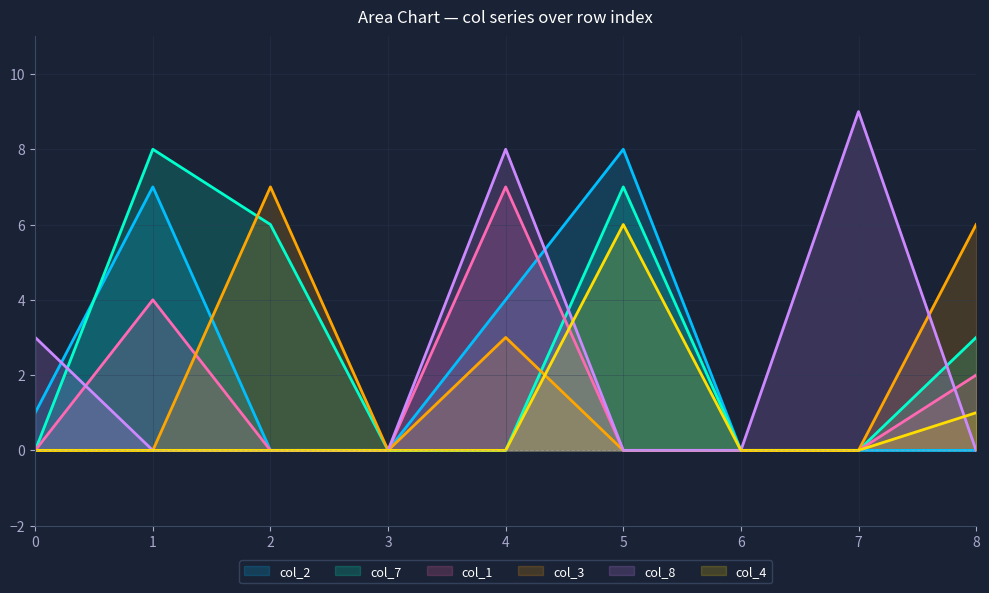

Reading left to right, transcribe all the data shown in this chart.

col_2: 0=1	1=7	2=0	3=0	4=4	5=8	6=0	7=0	8=0
col_7: 0=0	1=8	2=6	3=0	4=0	5=7	6=0	7=0	8=3
col_1: 0=0	1=4	2=0	3=0	4=7	5=0	6=0	7=0	8=2
col_3: 0=0	1=0	2=7	3=0	4=3	5=0	6=0	7=0	8=6
col_8: 0=3	1=0	2=0	3=0	4=8	5=0	6=0	7=9	8=0
col_4: 0=0	1=0	2=0	3=0	4=0	5=6	6=0	7=0	8=1